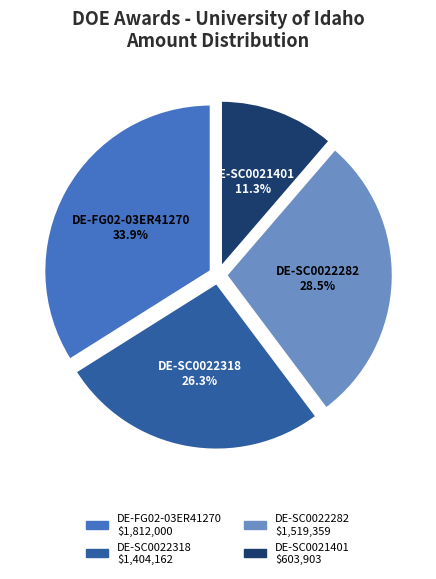

Approximately how many times larger is the value at DE-FG02-03ER41270 compared to DE-SC0022318?

1.3